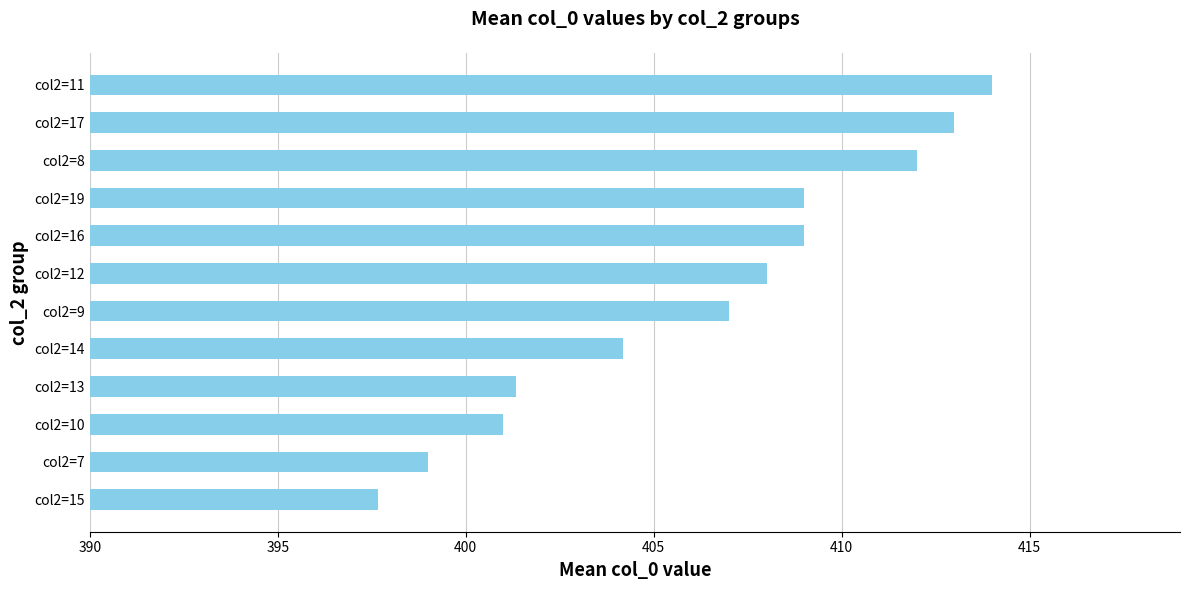

At which label is the value closest to 405?

col2=14